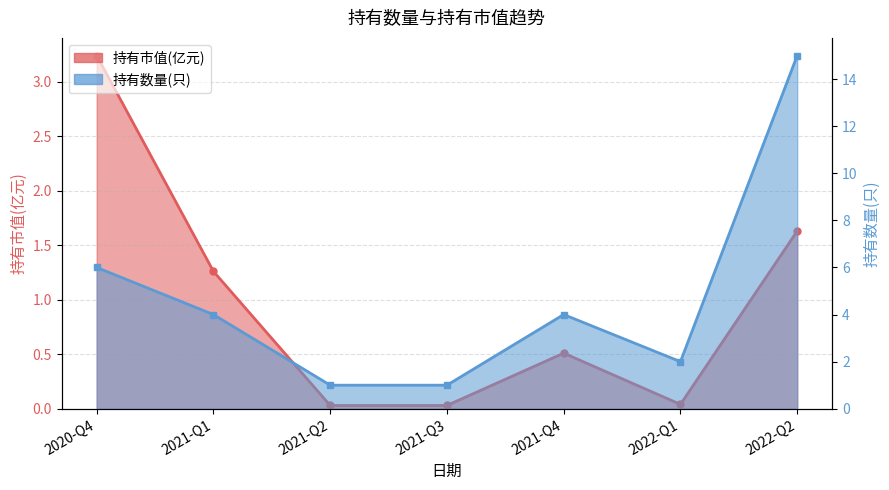

Is it true that 持有数量(只) equals 1.0 at 2021-Q3?

True